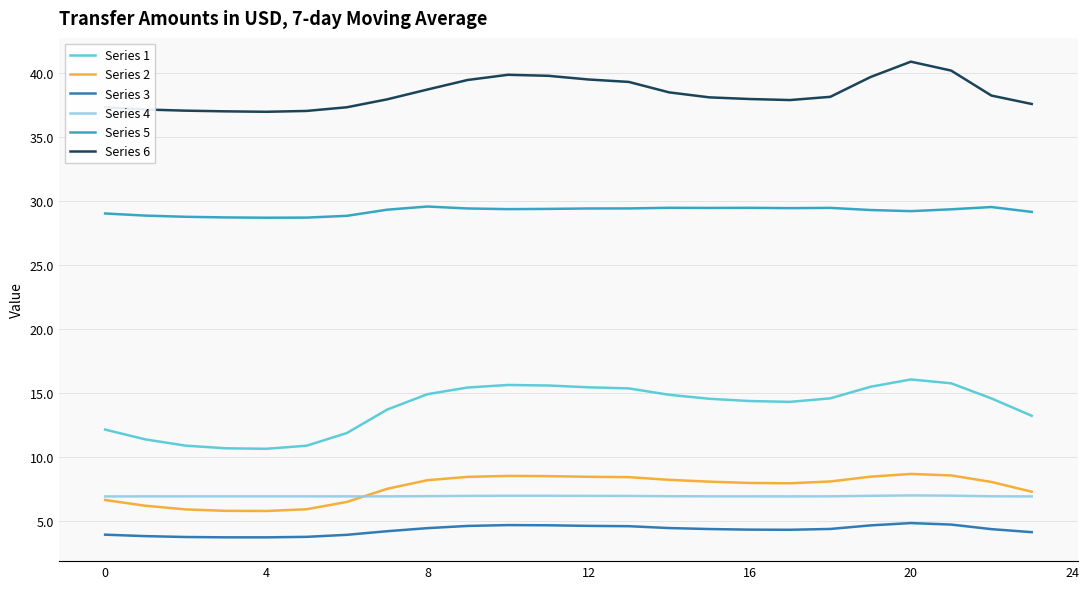

Which series has the largest total across all categories?

Series 6